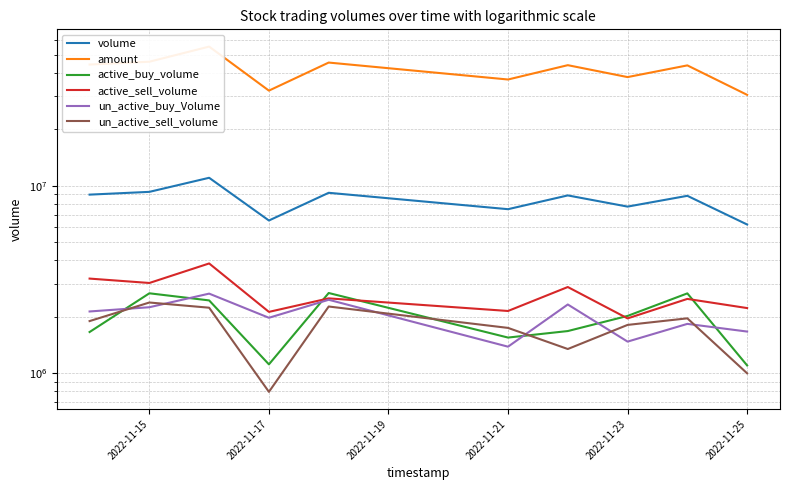

What is the value of the un_active_buy_Volume point at the 2nd from the left?

2250200